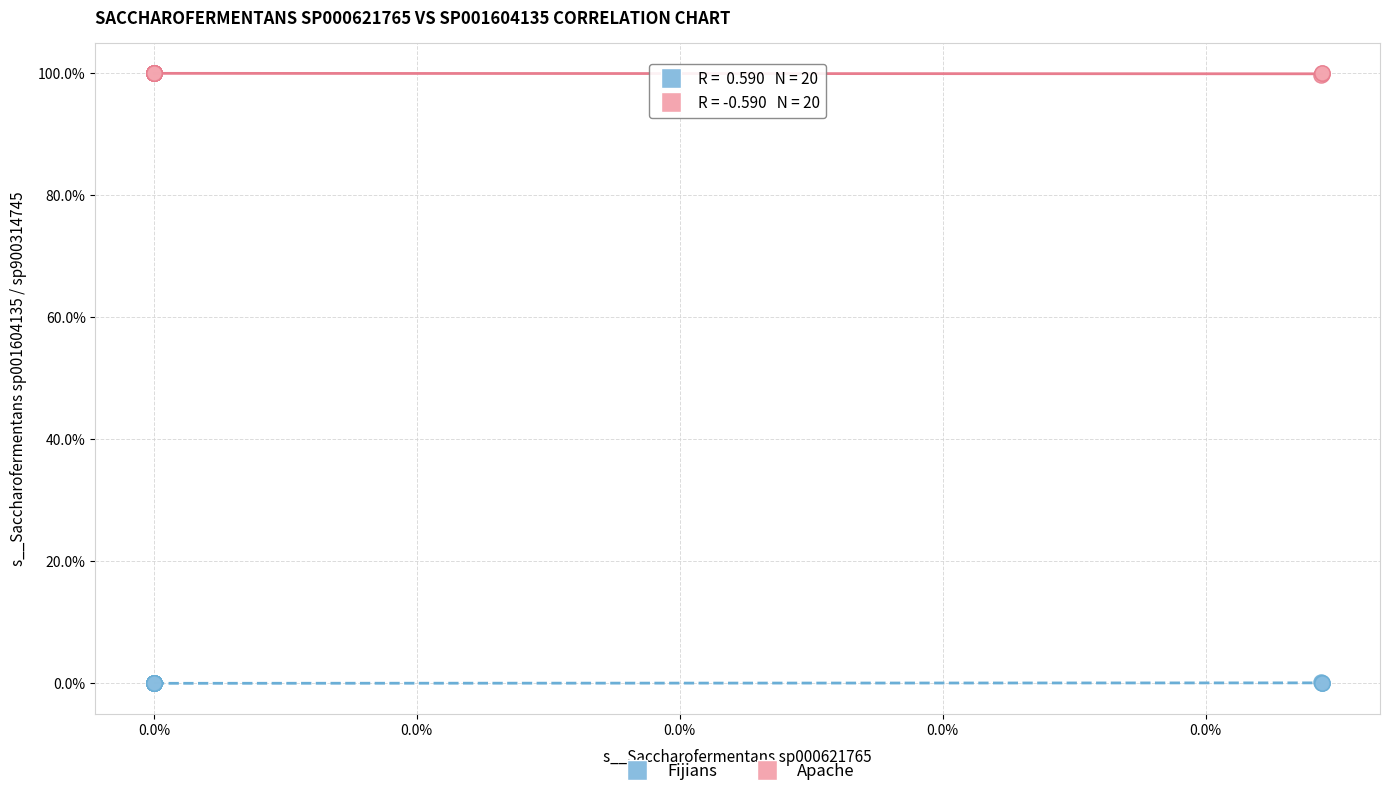

Which series reaches the maximum Y coordinate?

Apache